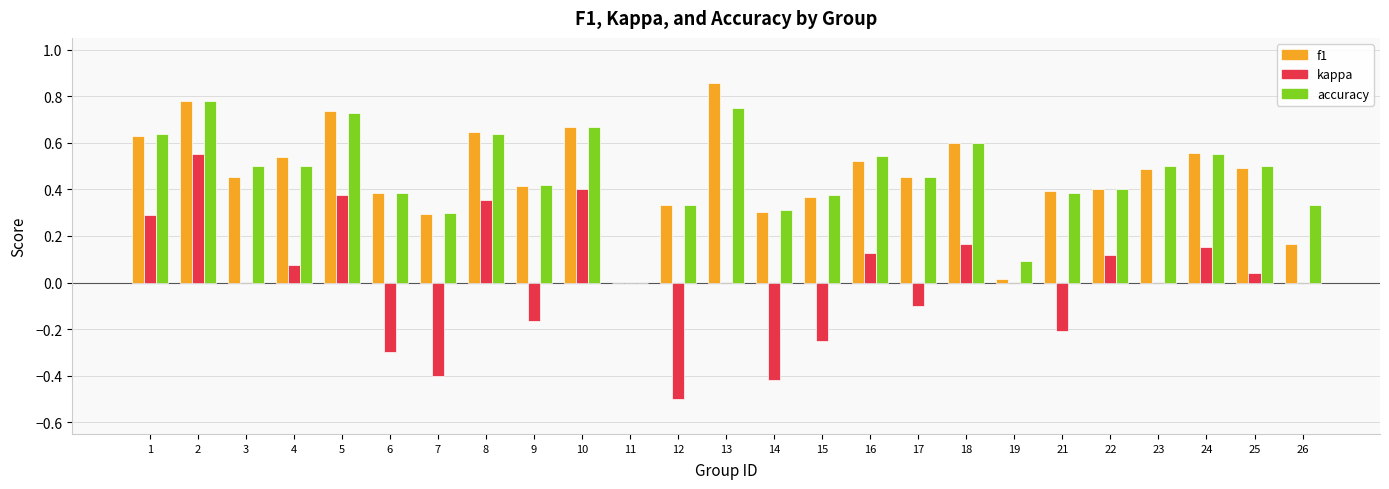

What are all the series names shown in the legend?

f1, kappa, accuracy